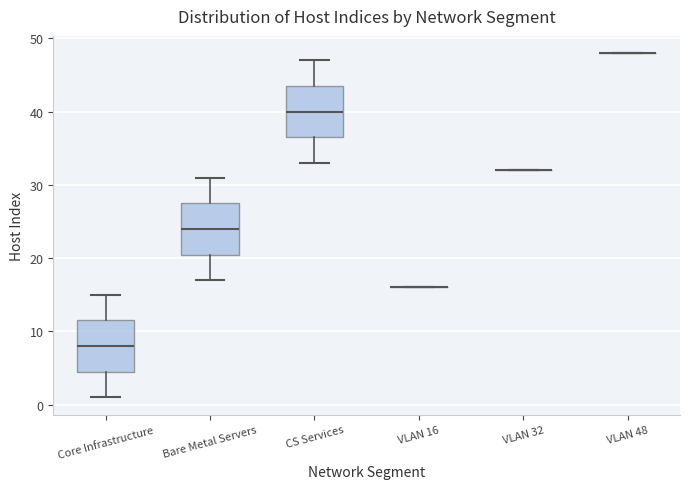

Where is the upper edge of the box for Bare Metal Servers on the y-axis? The values are not printed on the chart, so give them approximately, as read against the axis.

28